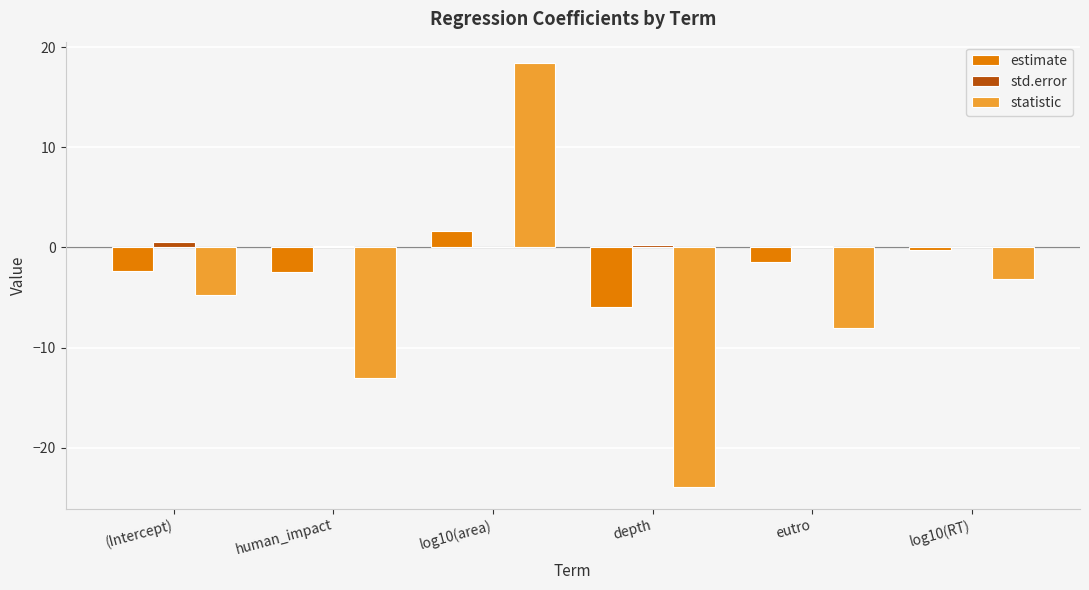

Which series has the largest total across all categories?

std.error